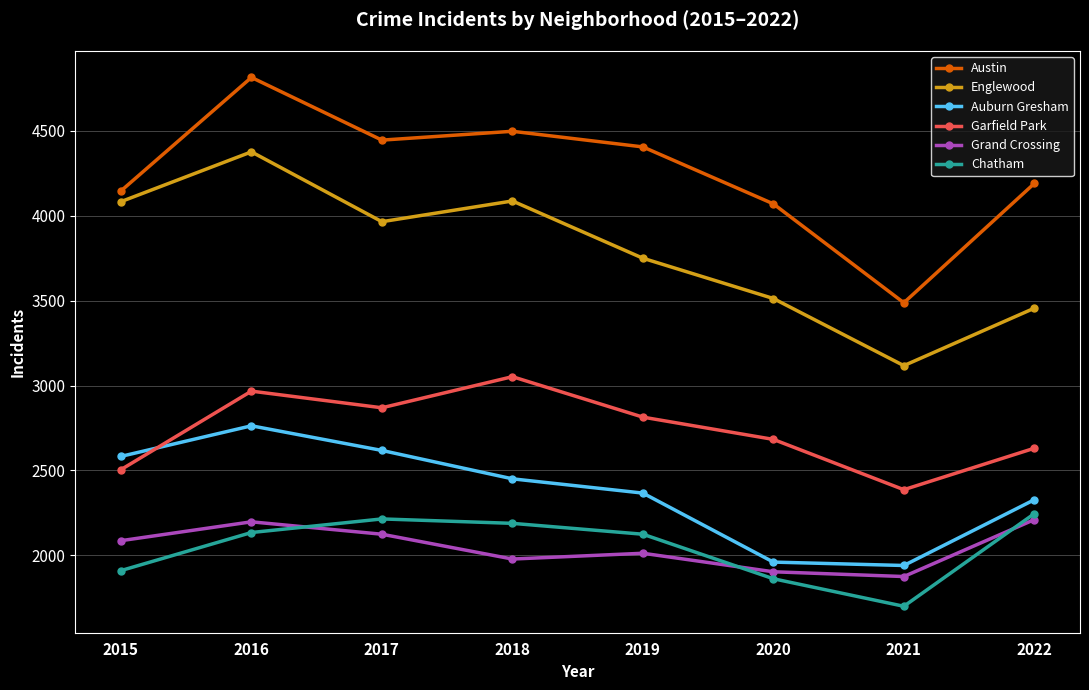

What is the minimum value shown in the chart?

1701